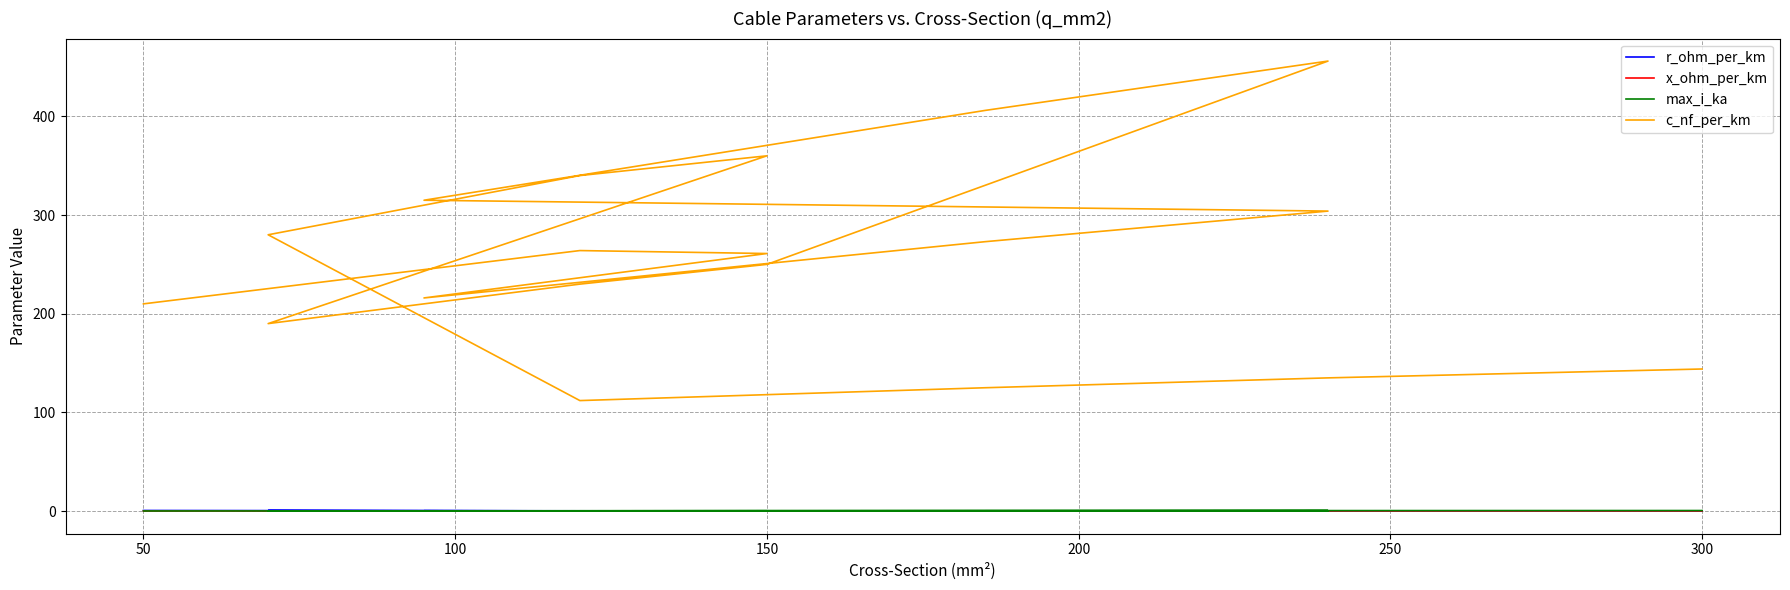

Is this an area chart (filled region under the line)?

No